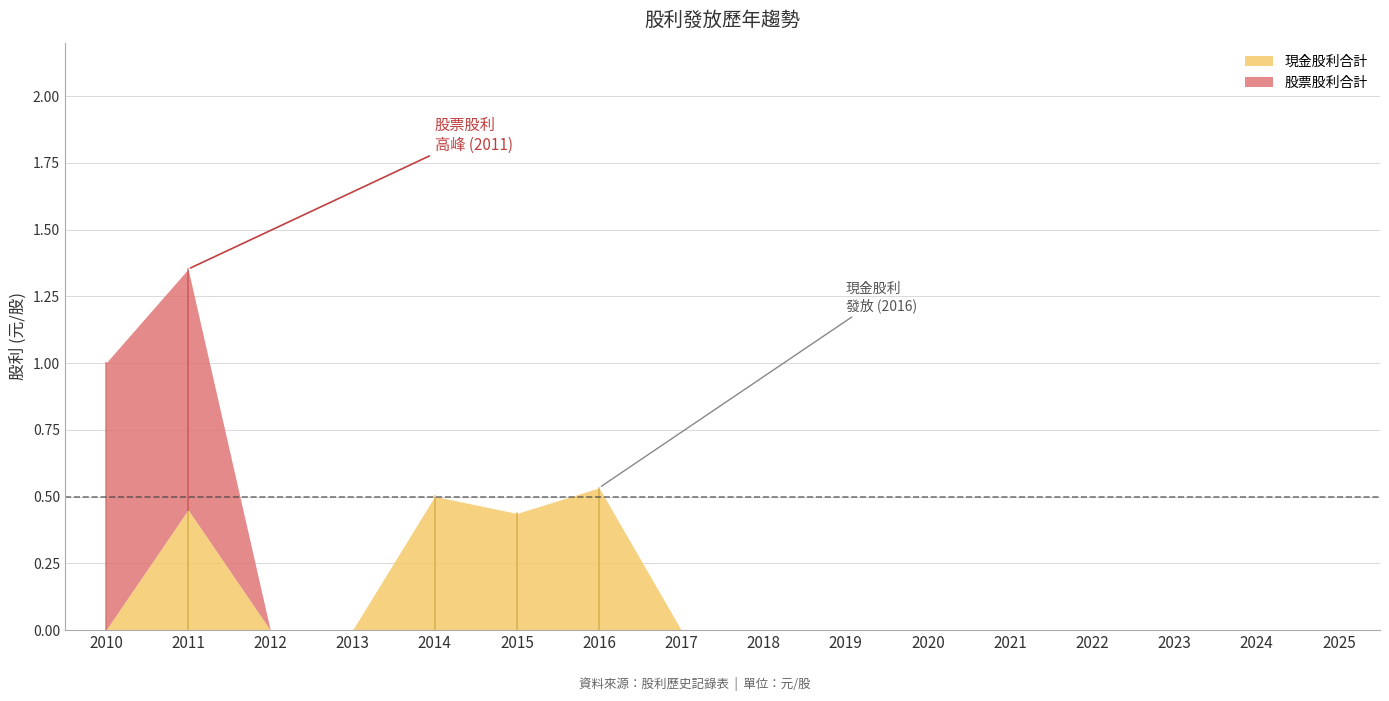

Where is the first local maximum for 現金股利合計?

2011